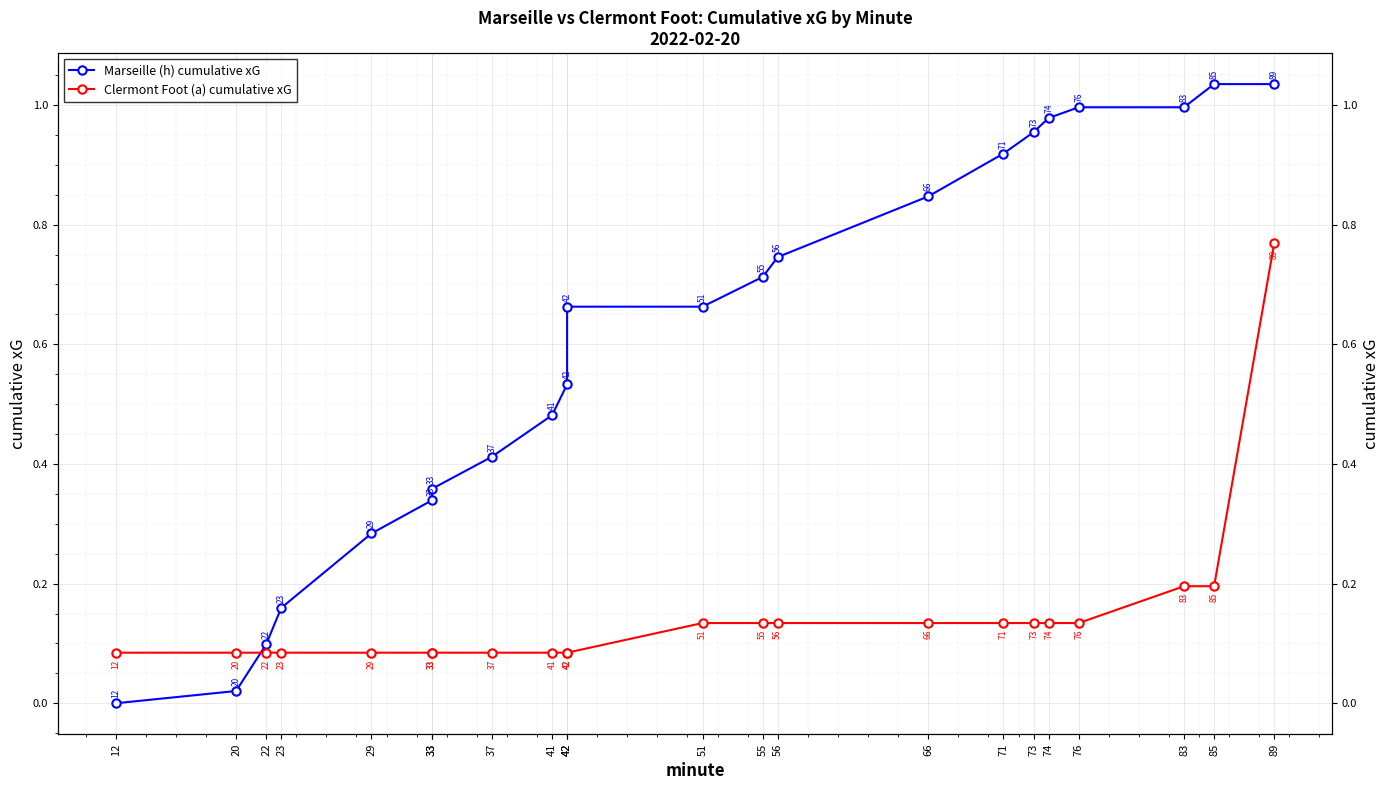

How many lines are shown in the chart?

2